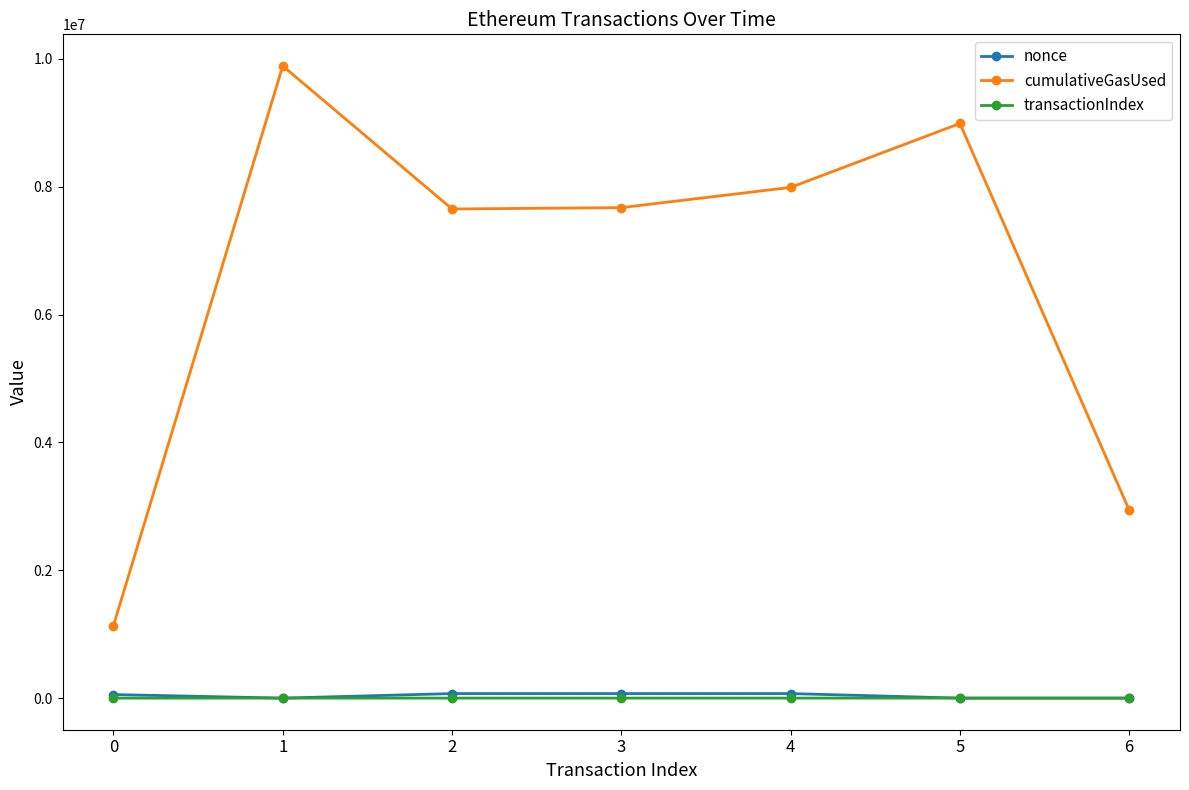

Is it true that cumulativeGasUsed equals 15277674 at 5?

False